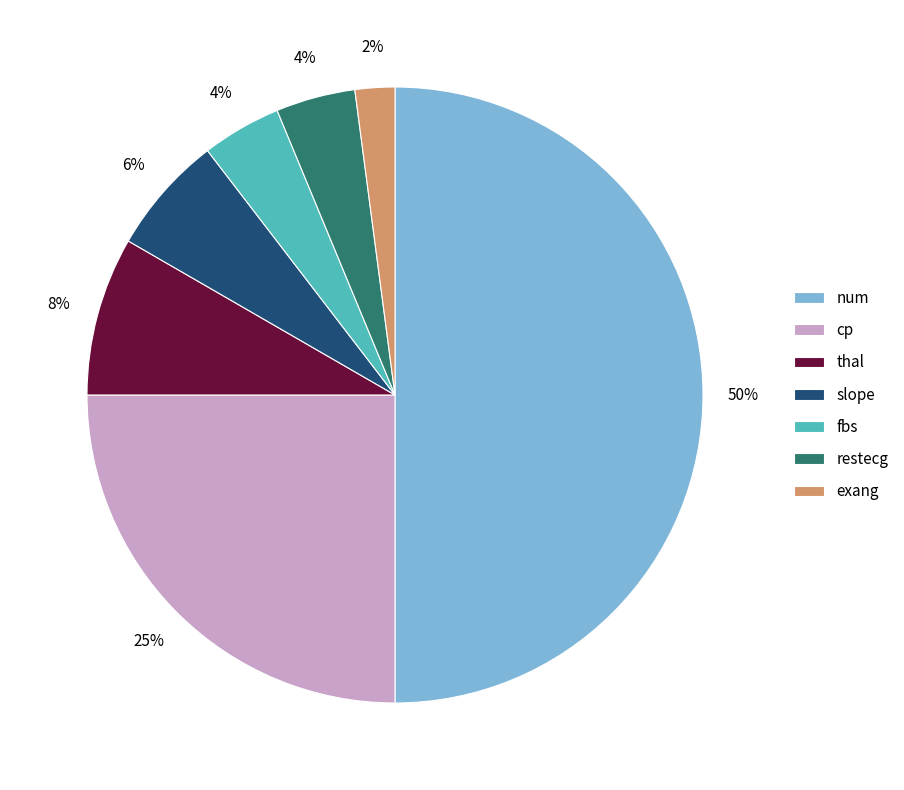

Do num and exang together represent more than half of the pie?

Yes